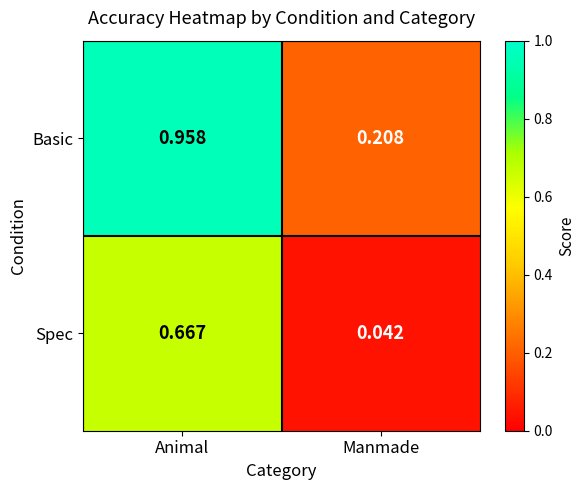

Between Animal and Manmade, which series saw the biggest shift?

Basic